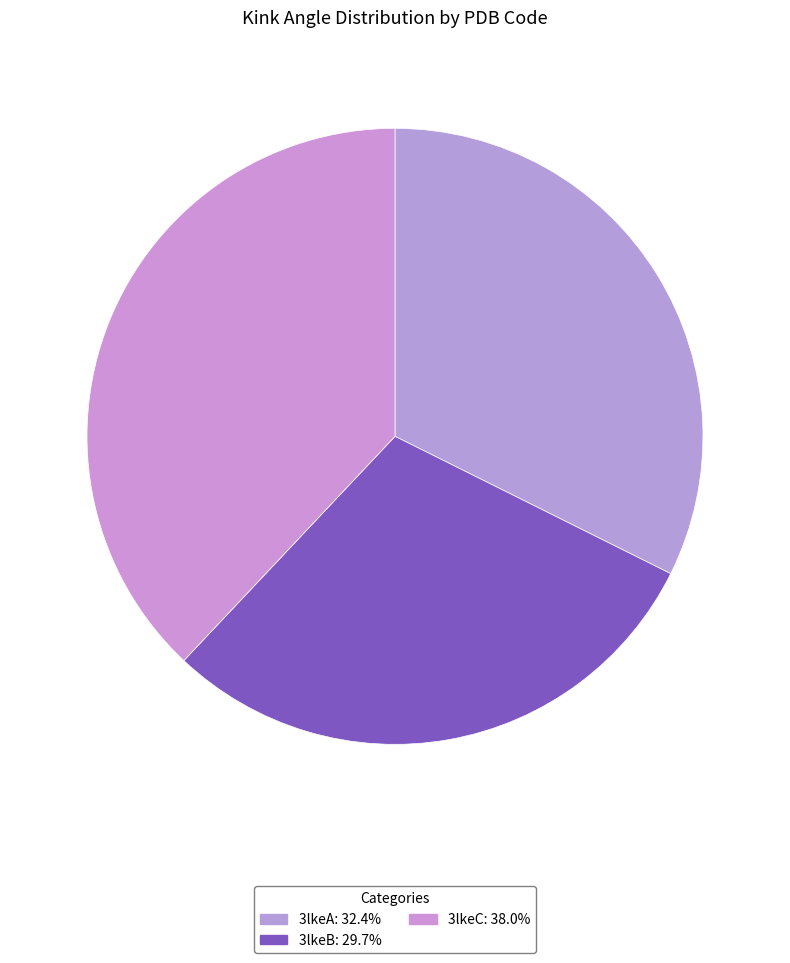

Is the sum of 3lkeA and 3lkeB greater than half?

Yes